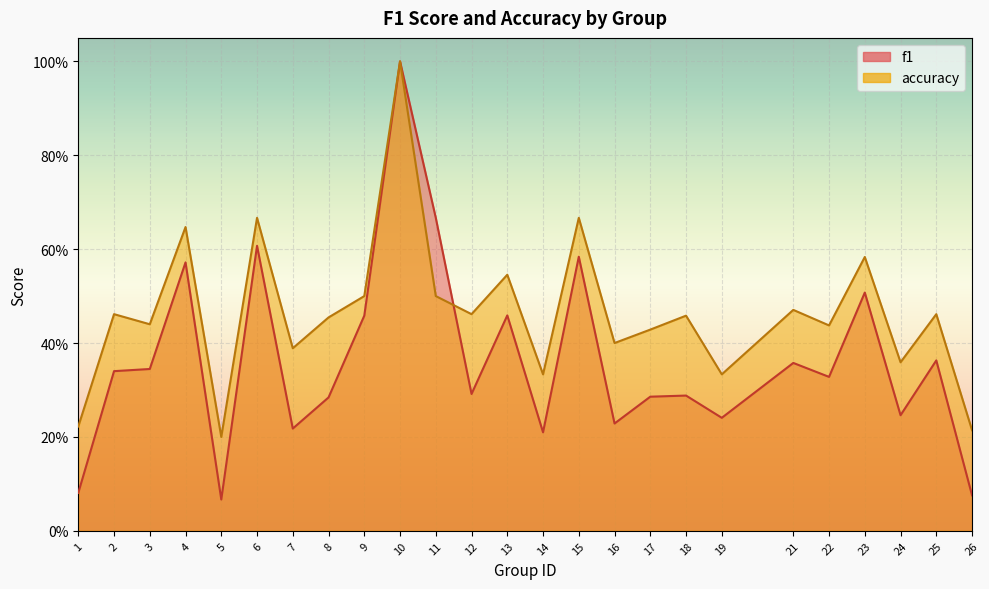

How many lines are shown in the chart?

2